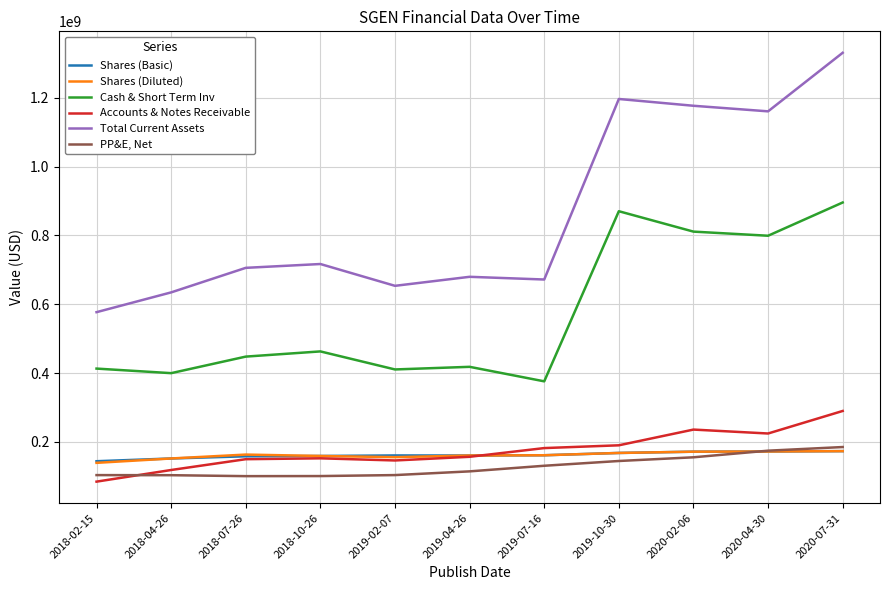

How many lines are shown in the chart?

6